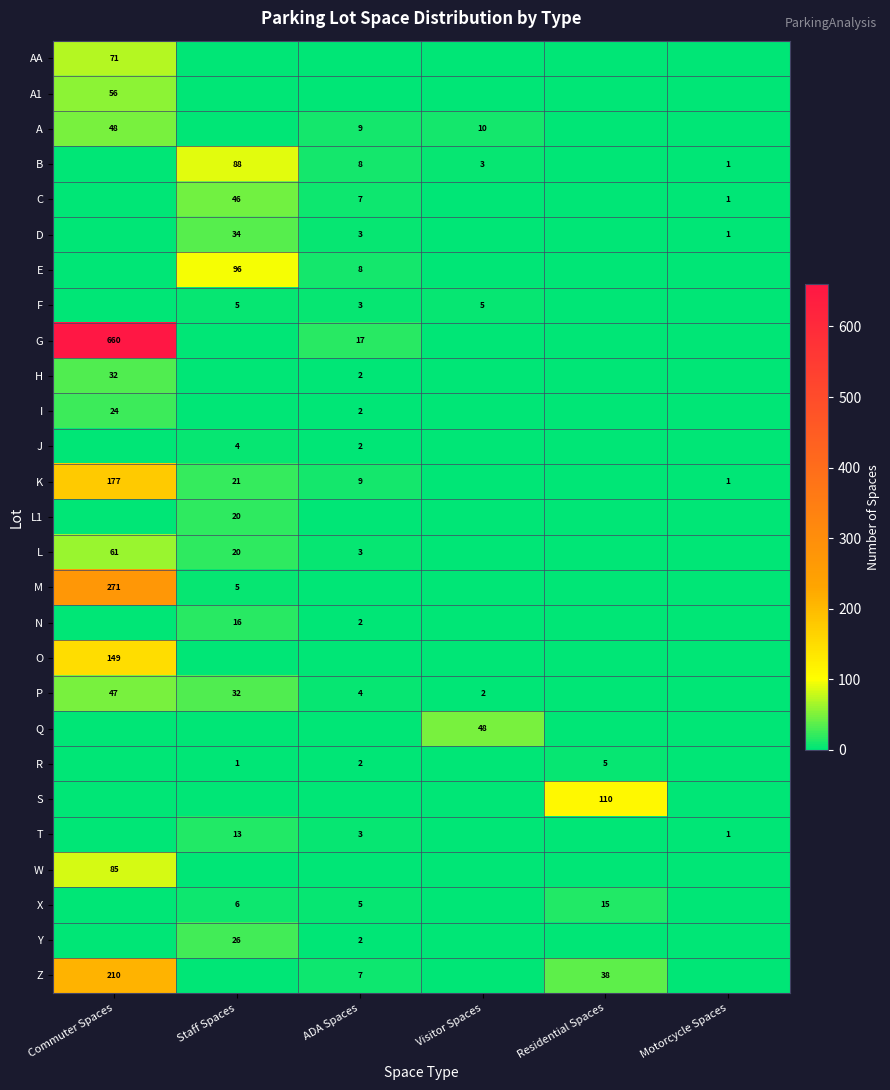

True or false: T has a value of 9 at Staff Spaces.

False